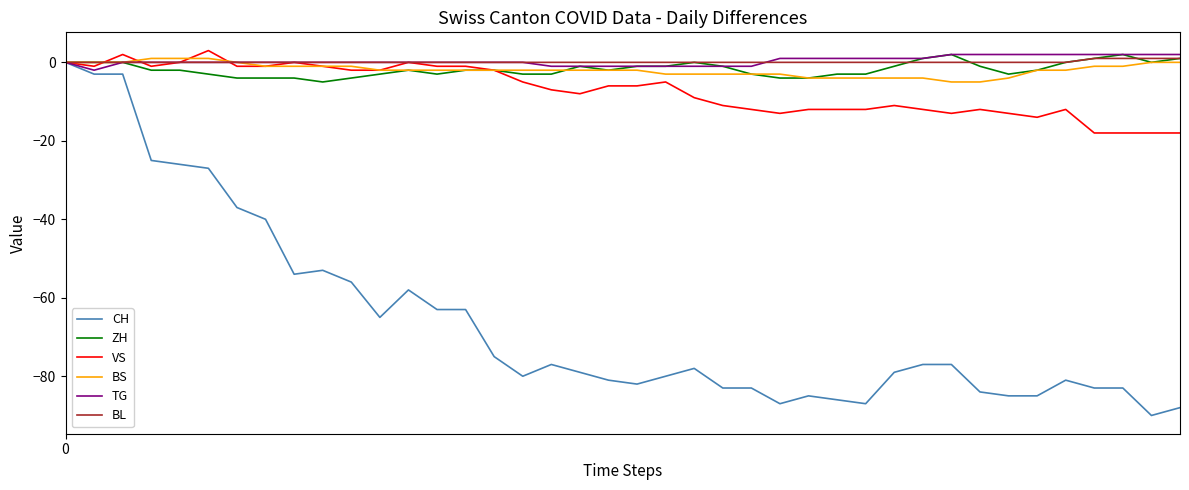

Reading left to right, what are all the values shown in this chart?

CH: 0	-3	-3	-25	-26	-27	-37	-40	-54	-53	-56	-65	-58	-63	-63	-75	-80	-77	-79	-81	-82	-80	-78	-83	-83	-87	-85	-86	-87	-79	-77	-77	-84	-85	-85	-81	-83	-83	-90	-88
ZH: 0	0	0	-2	-2	-3	-4	-4	-4	-5	-4	-3	-2	-3	-2	-2	-3	-3	-1	-2	-1	-1	0	-1	-3	-4	-4	-3	-3	-1	1	2	-1	-3	-2	0	1	2	0	1
VS: 0	-1	2	-1	0	3	-1	-1	0	-1	-2	-2	0	-1	-1	-2	-5	-7	-8	-6	-6	-5	-9	-11	-12	-13	-12	-12	-12	-11	-12	-13	-12	-13	-14	-12	-18	-18	-18	-18
BS: 0	0	0	1	1	1	0	-1	-1	-1	-1	-2	-2	-2	-2	-2	-2	-2	-2	-2	-2	-3	-3	-3	-3	-3	-4	-4	-4	-4	-4	-5	-5	-4	-2	-2	-1	-1	0	0
TG: 0	-2	0	0	0	0	0	0	0	0	0	0	0	0	0	0	0	-1	-1	-1	-1	-1	-1	-1	-1	1	1	1	1	1	1	2	2	2	2	2	2	2	2	2
BL: 0	0	0	0	0	0	0	0	0	0	0	0	0	0	0	0	0	0	0	0	0	0	0	0	0	0	0	0	0	0	0	0	0	0	0	0	1	1	1	1